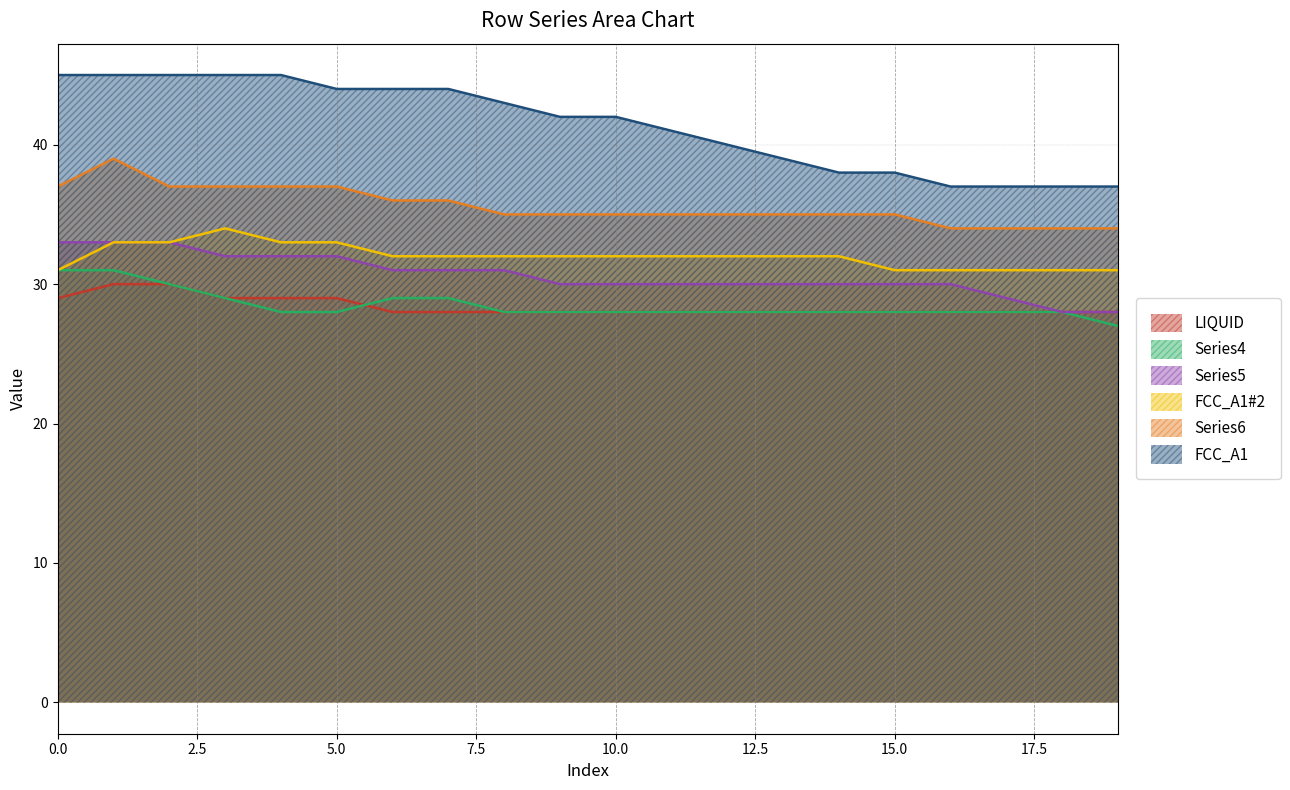

At how many categories does at least one series exceed 40?

12